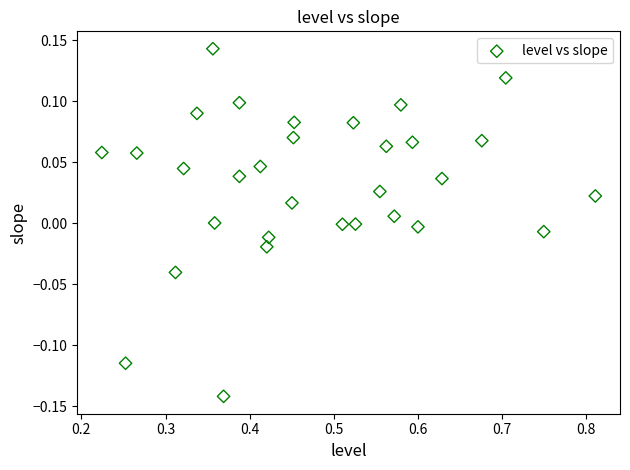

What is the range of Y values (max minus min)?

0.3